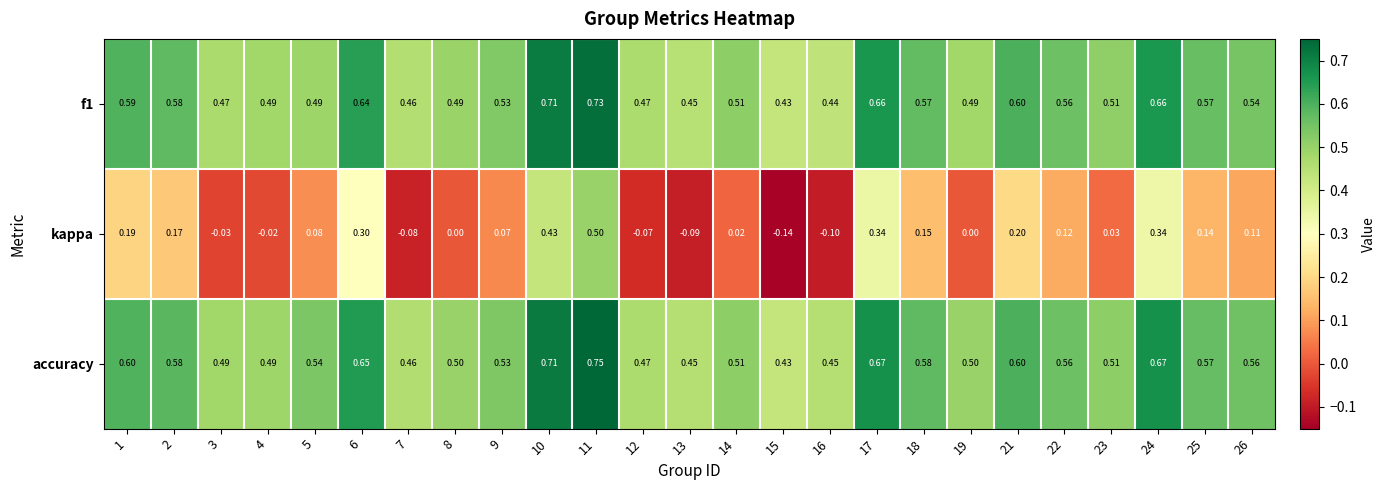

Which series has the largest range (max minus min)?

kappa